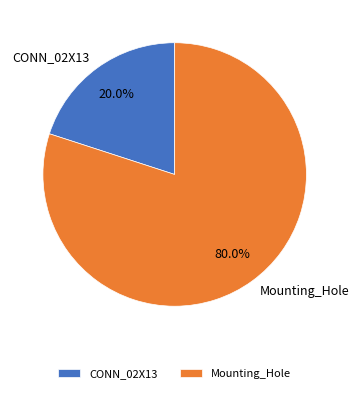

Does Mounting_Hole account for over 50% of the chart?

Yes